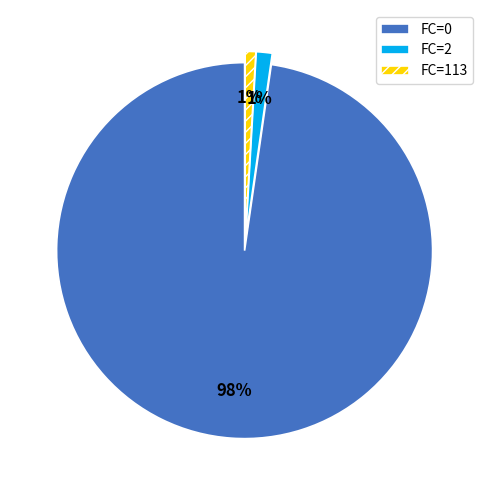

Do FC=0 and FC=113 together represent more than half of the pie?

Yes